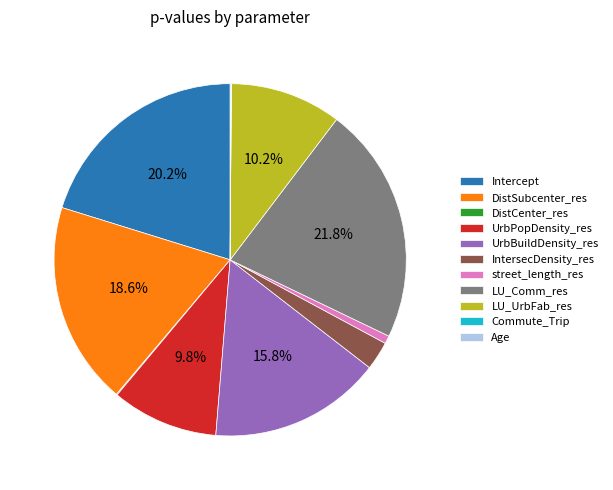

To the nearest percent, what is the average slice percentage?

9%